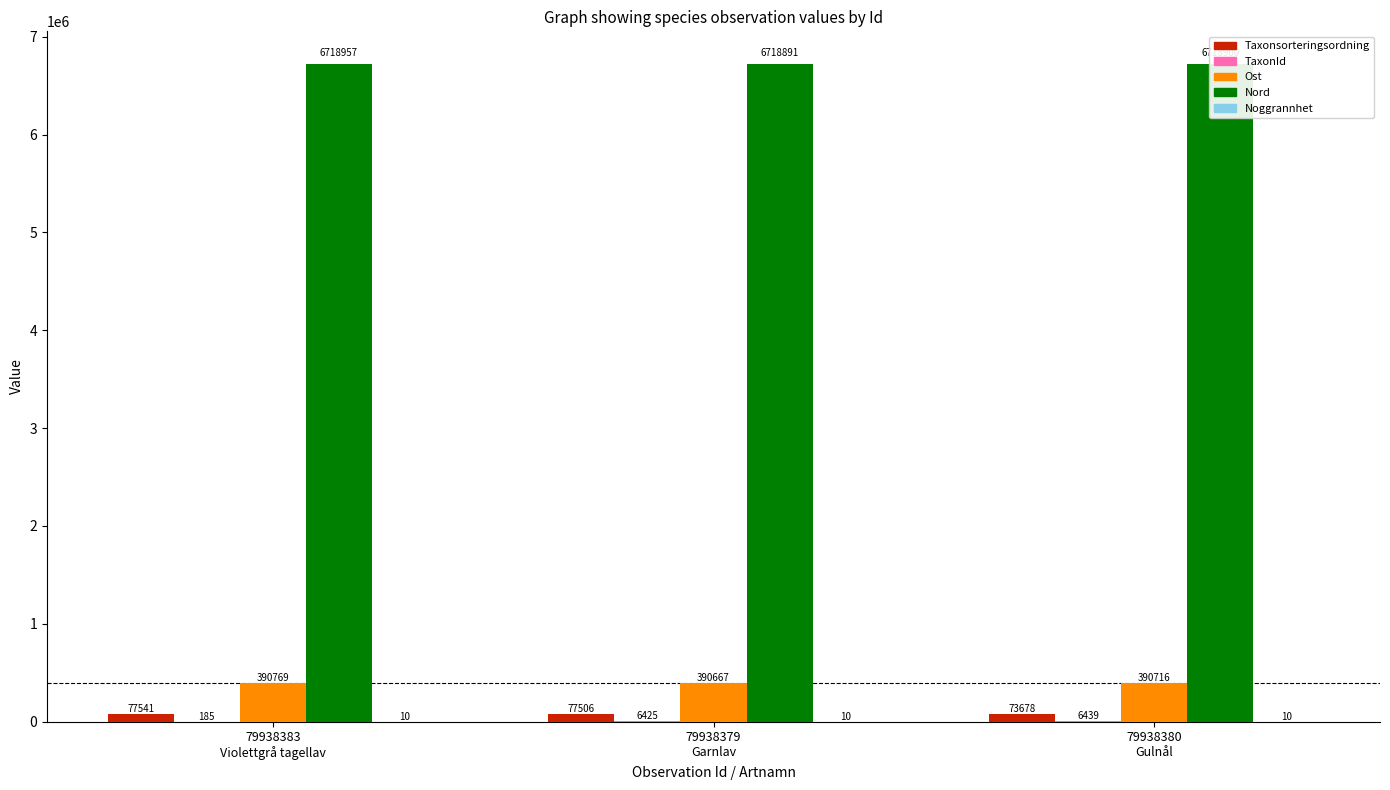

What is the sum of all Taxonsorteringsordning values?

228725